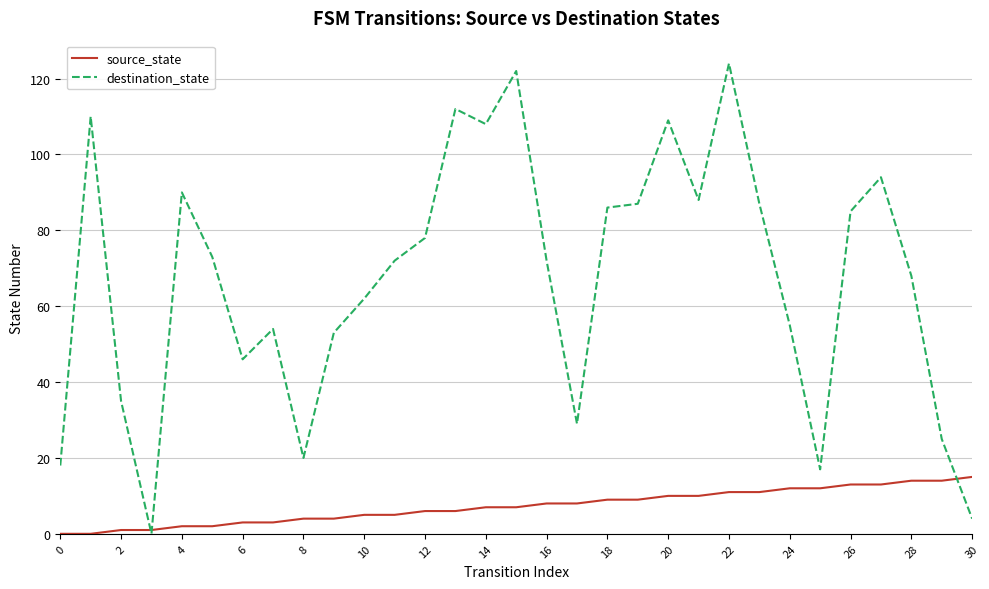

Which series has the largest total across all categories?

destination_state